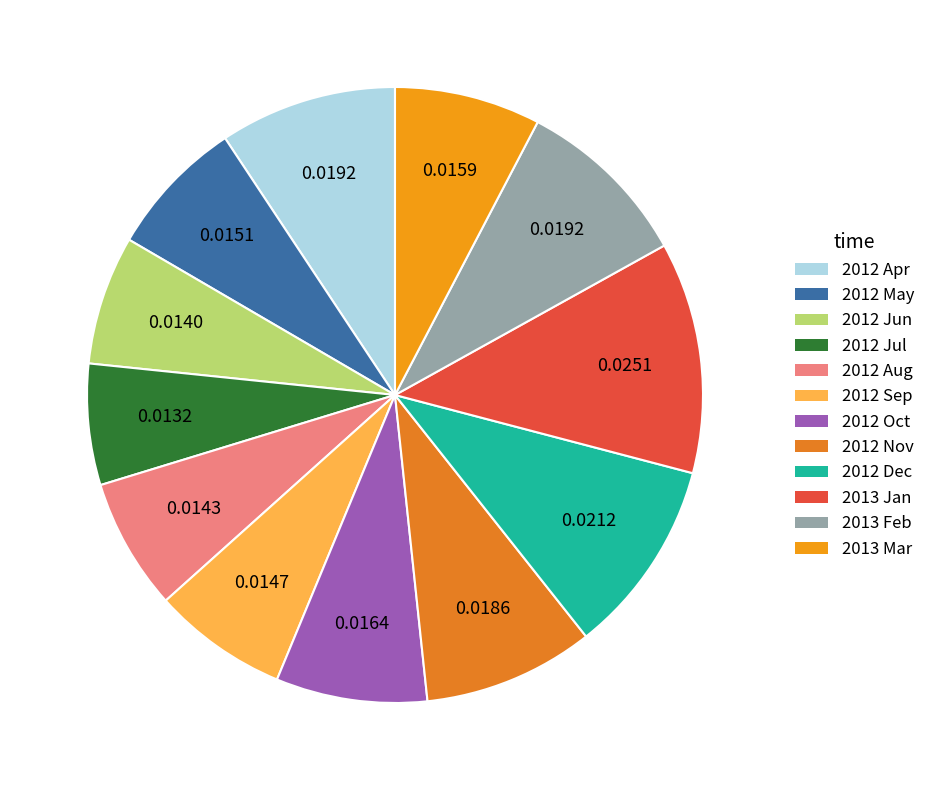

The 2012 Apr slice represents 21% of the pie. True or false?

False